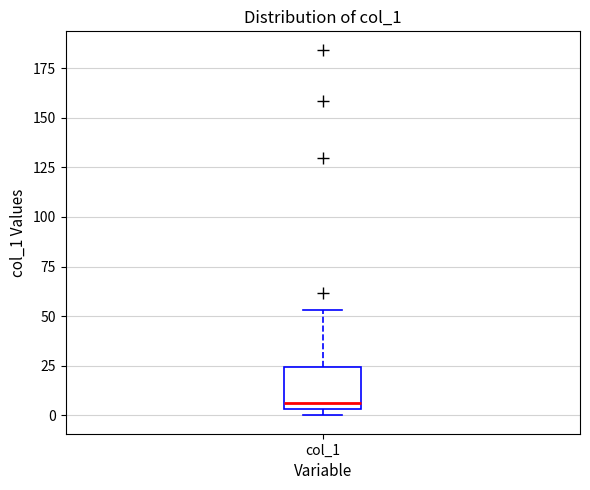

Where does the upper whisker of the box for col_1 end on the y-axis? The values are not printed on the chart, so give them approximately, as read against the axis.

55